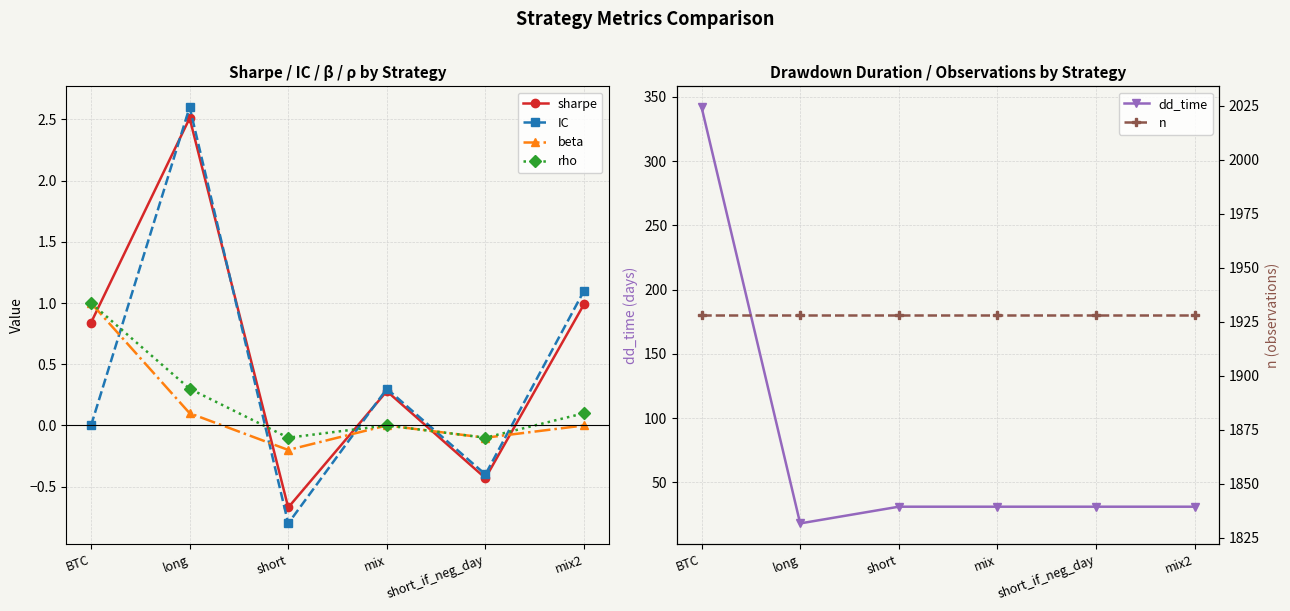

True or false: sharpe has more than 0 interior local peaks.

True